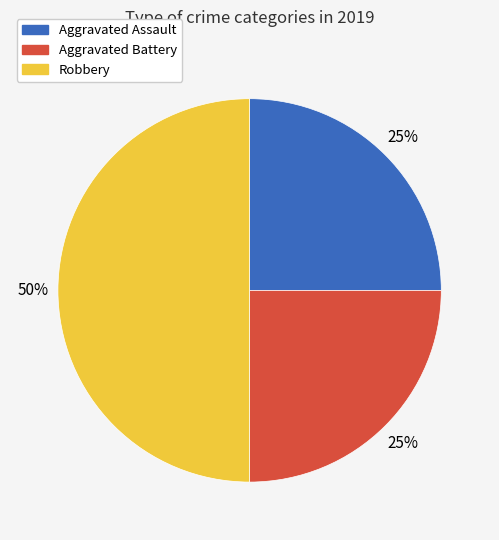

To the nearest percent, what is the average slice percentage?

33%